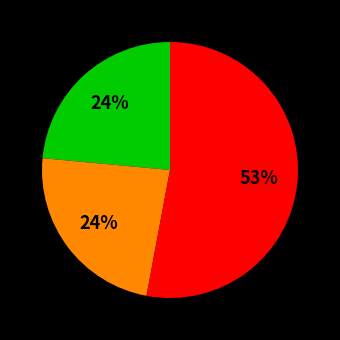

Is there any slice that represents more than half of the pie?

Yes